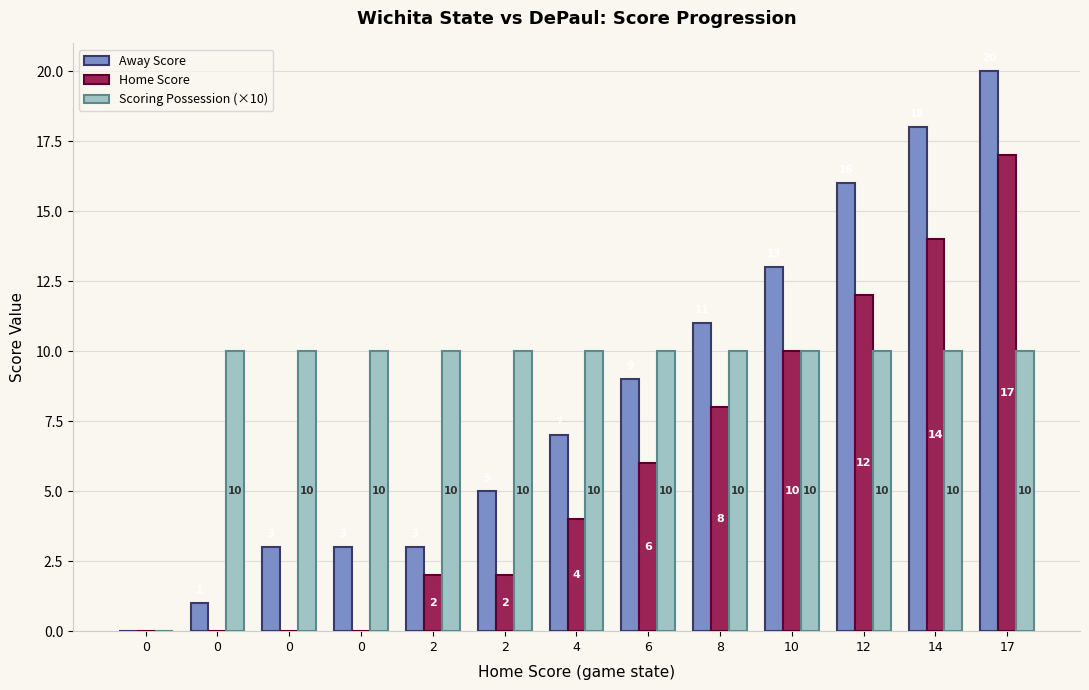

Reading right to left, what are all the values shown in this chart?

Away Score: 17=20	14=18	12=16	10=13	8=11	6=9	4=7	2=5	2=3	0=3	0=3	0=1	0=0
Home Score: 17=17	14=14	12=12	10=10	8=8	6=6	4=4	2=2	2=2	0=0	0=0	0=0	0=0
Scoring Possession (×10): 17=10	14=10	12=10	10=10	8=10	6=10	4=10	2=10	2=10	0=10	0=10	0=10	0=0